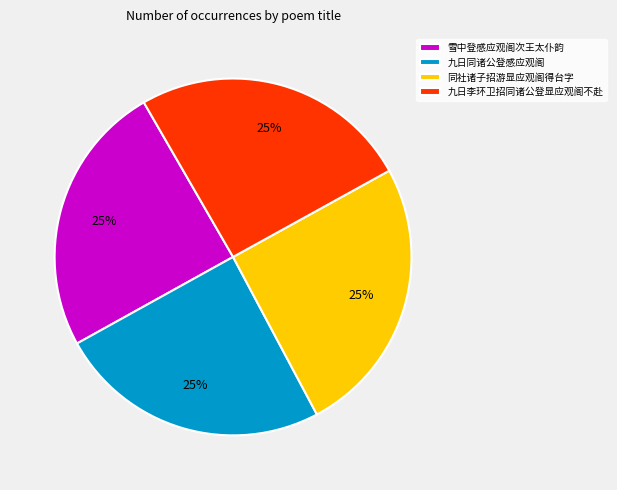

To the nearest percent, what percentage of the pie is 九日李环卫招同诸公登显应观阁不赴?

25%